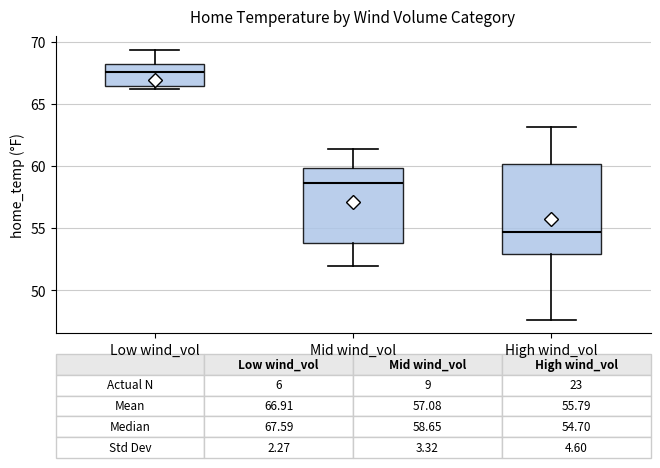

Which box is the tallest, from its lower edge to its upper edge?

High wind_vol